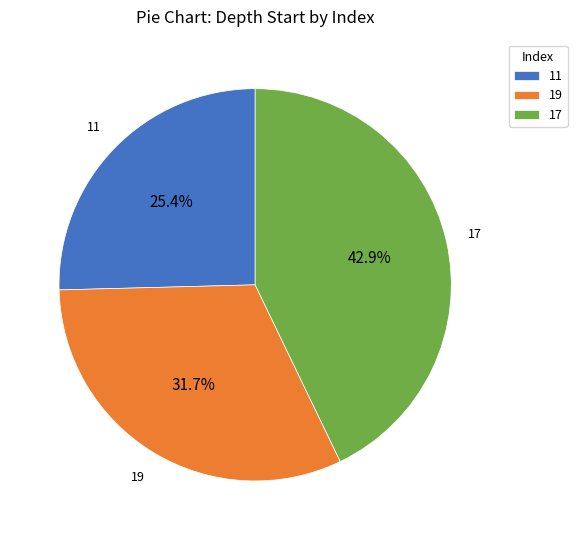

To the nearest percent, what percentage of the pie is 19?

32%